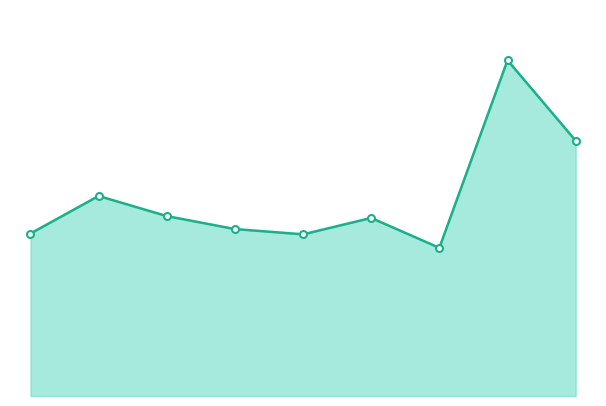

What is the sum of the Motor Vehicle Theft markers values at 4 and 3?

1242